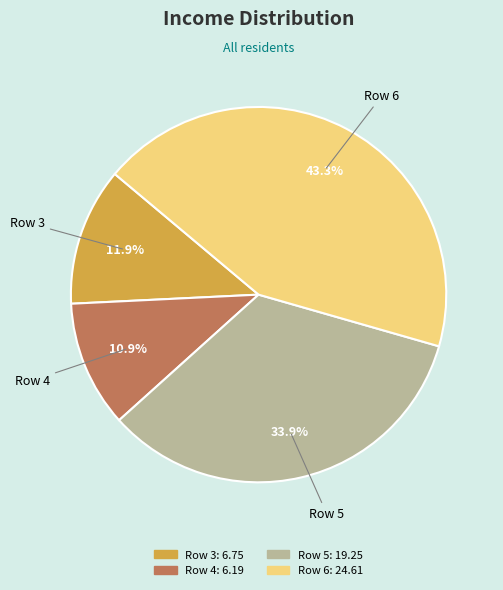

To the nearest percent, what is the difference between the largest and smallest slice percentages?

32%